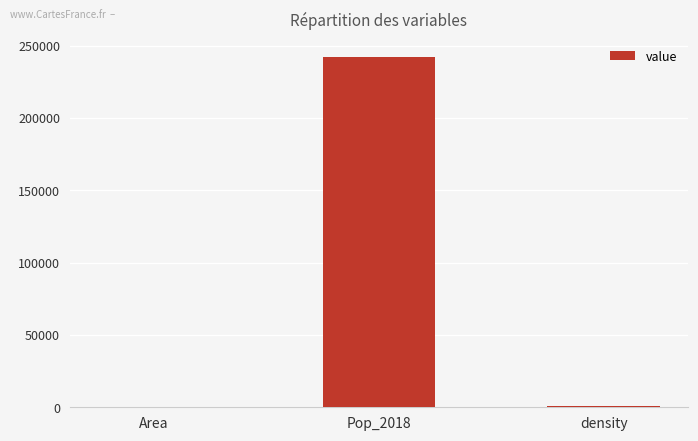

At which label is the value closest to 121339?

density